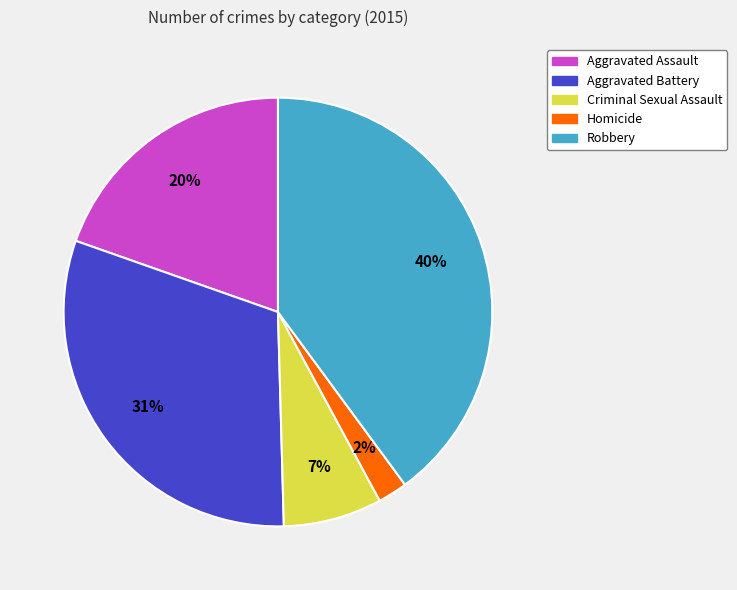

How many slices are in this pie chart?

5